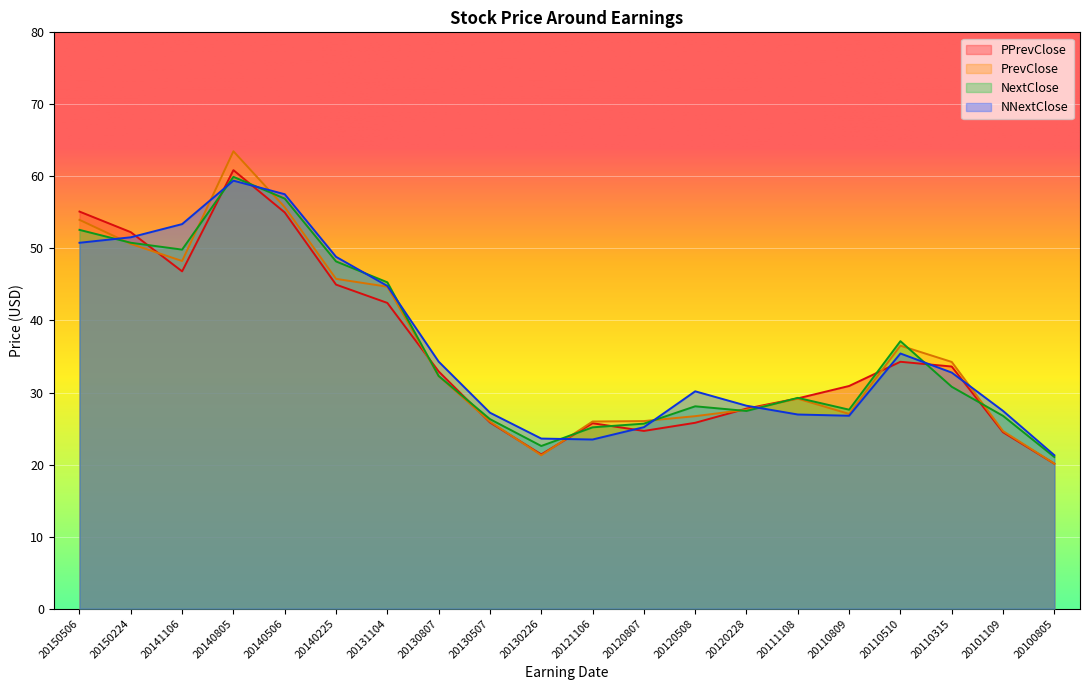

True or false: NextClose has a value of 92.8 at 20150506.

False